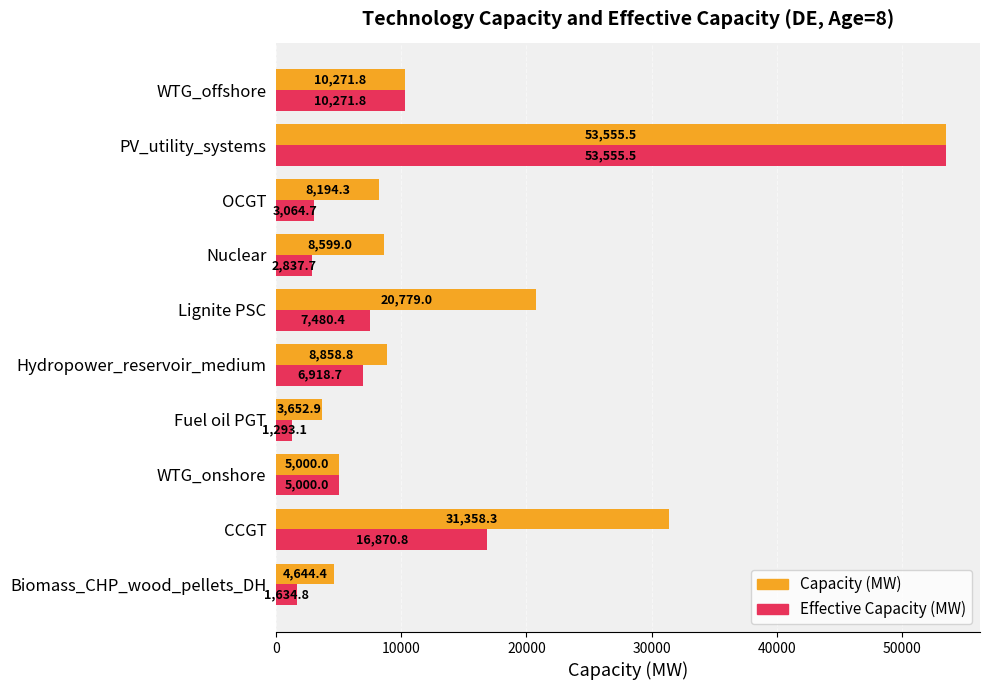

What are all the series names shown in the legend?

Capacity (MW), Effective Capacity (MW)